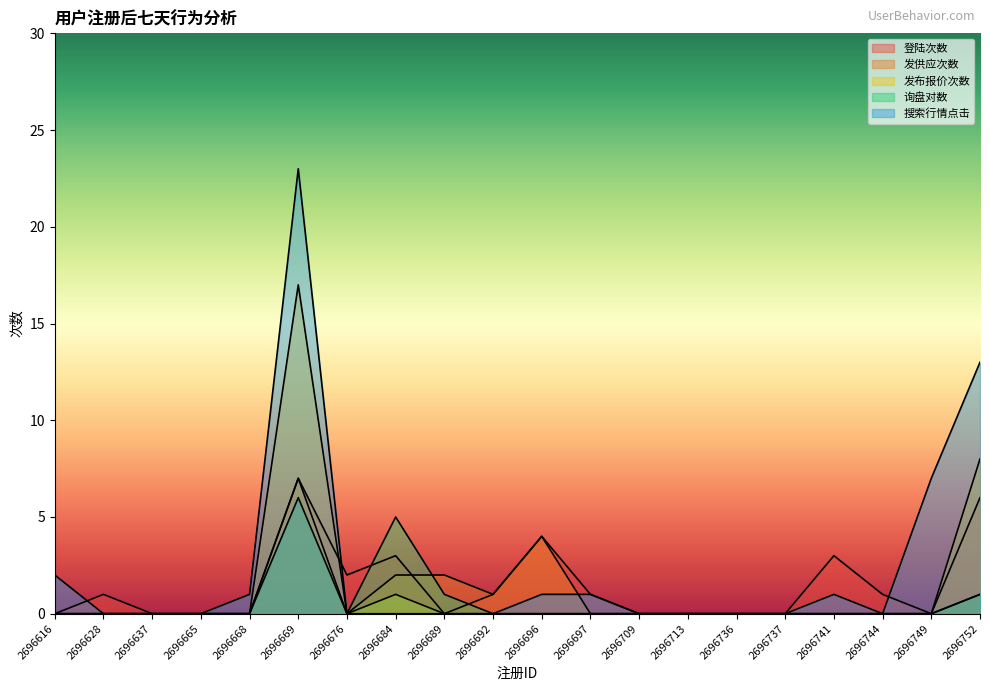

The 搜索行情点击 series shows -7 at 2696713. True or false?

False